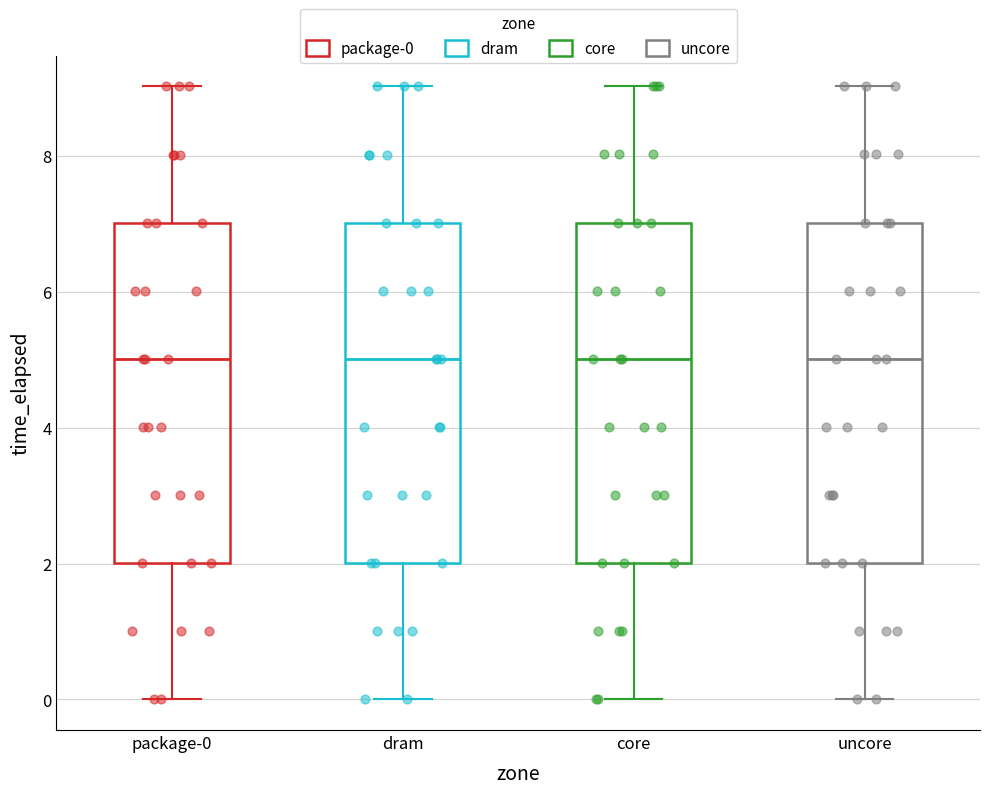

Where is the lower edge of the box for uncore on the y-axis? The values are not printed on the chart, so give them approximately, as read against the axis.

2